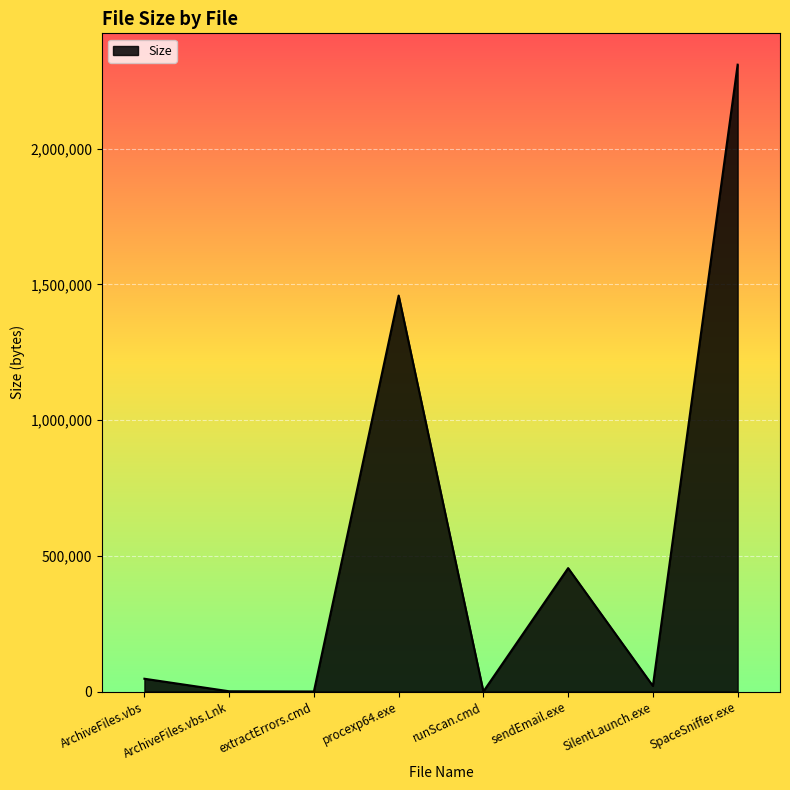

What is the difference between the maximum and minimum values?

2309618